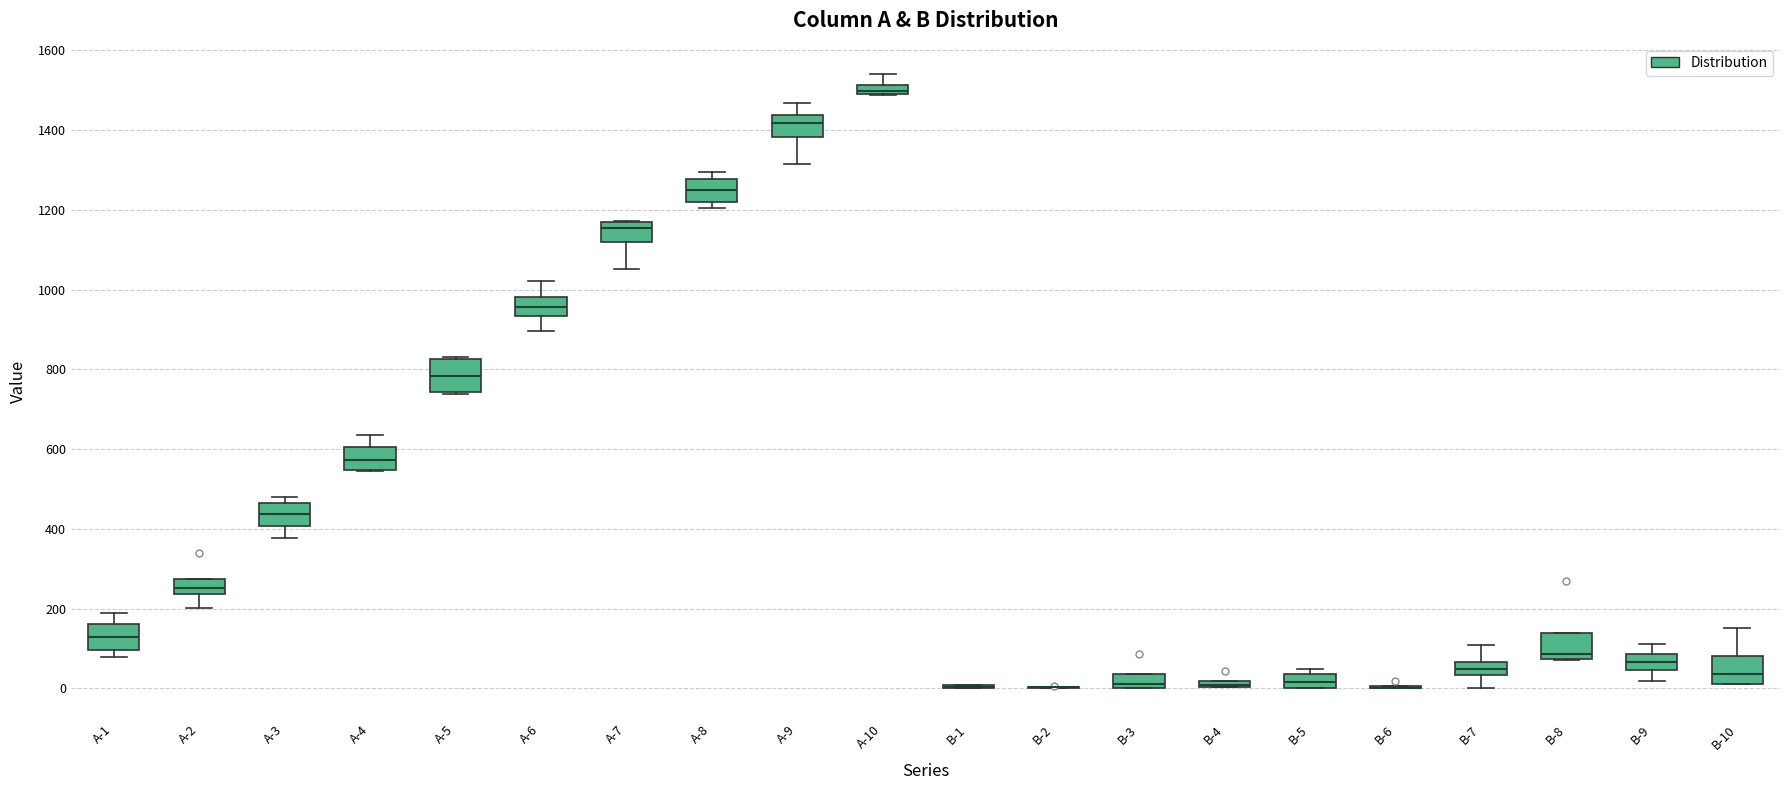

Where is the lower edge of the box for B-4 on the y-axis? The values are not printed on the chart, so give them approximately, as read against the axis.

0